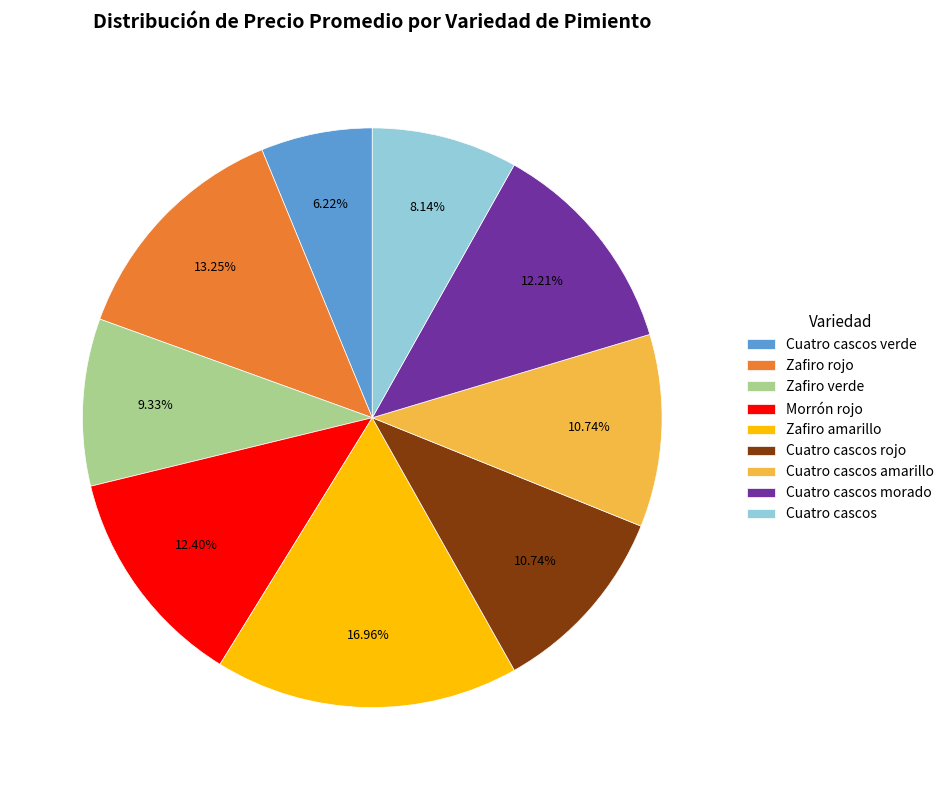

What percentage is the Cuatro cascos slice, to the nearest percent?

8%